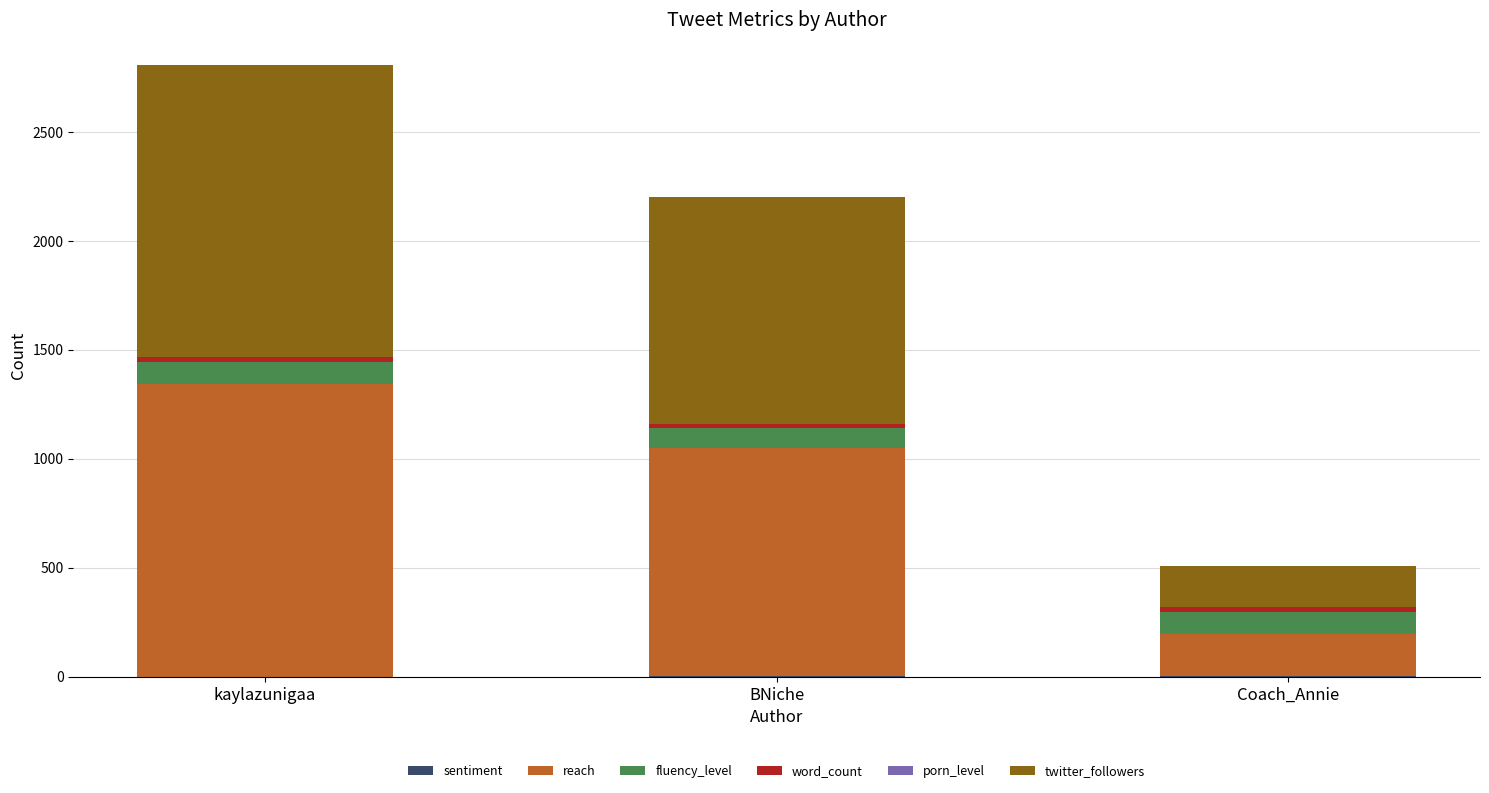

At which category is the sum across all series the highest?

kaylazunigaa